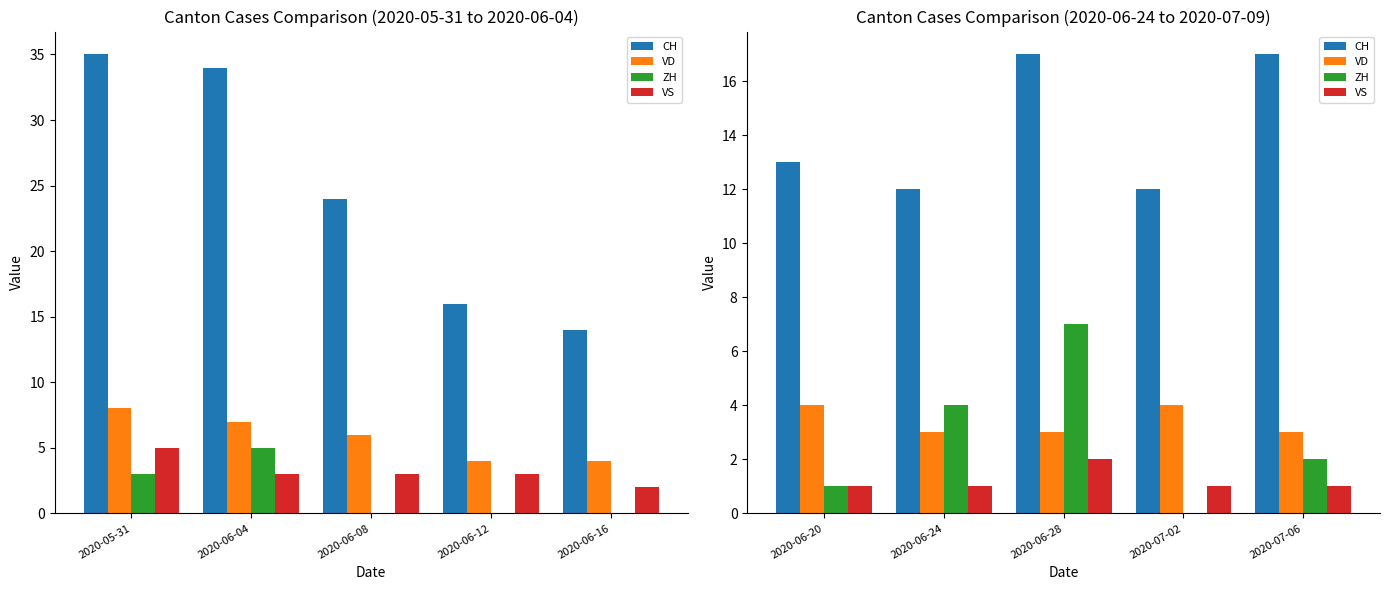

How many data points in VD are above 3?

2